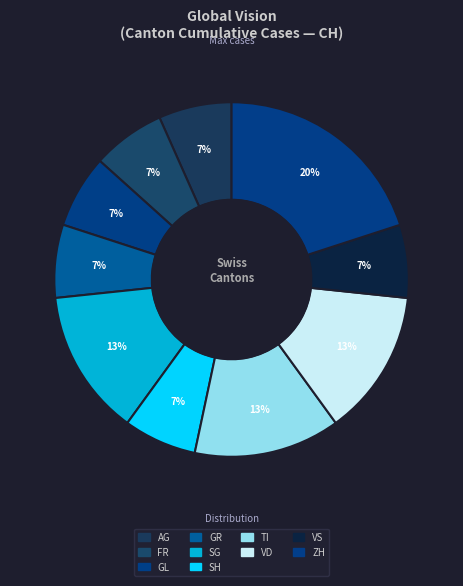

Is there a majority slice in this chart?

No